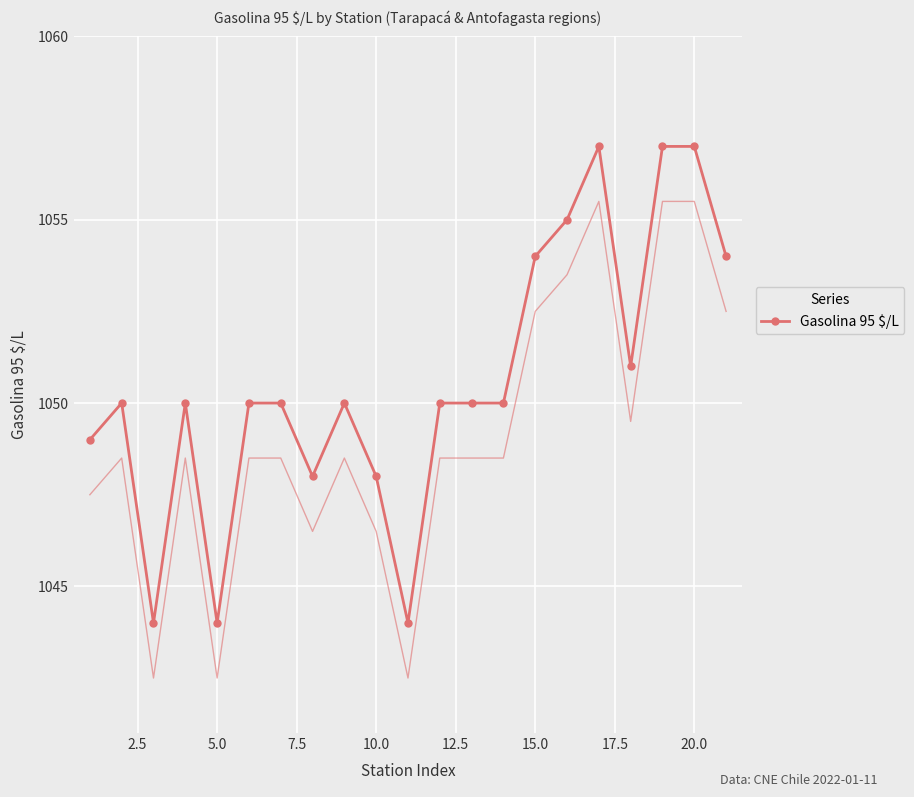

True or false: Gasolina 95 $/L has more than 1 interior local peaks.

True